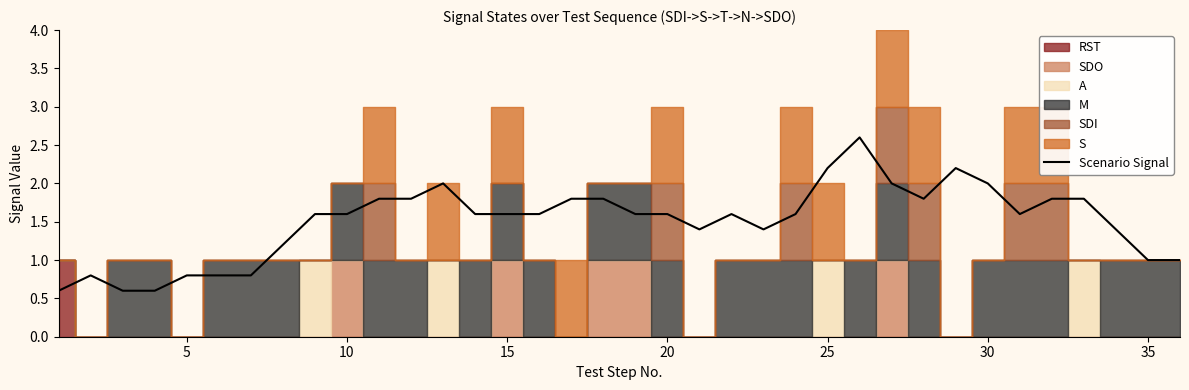

Reading left to right, what are all the values shown in this chart?

0.6	0.8	0.6	0.6	0.8	0.8	0.8	1.2	1.6	1.6	1.8	1.8	2.0	1.6	1.6	1.6	1.8	1.8	1.6	1.6	1.4	1.6	1.4	1.6	2.2	2.6	2.0	1.8	2.2	2.0	1.6	1.8	1.8	1.4	1.0	1.0